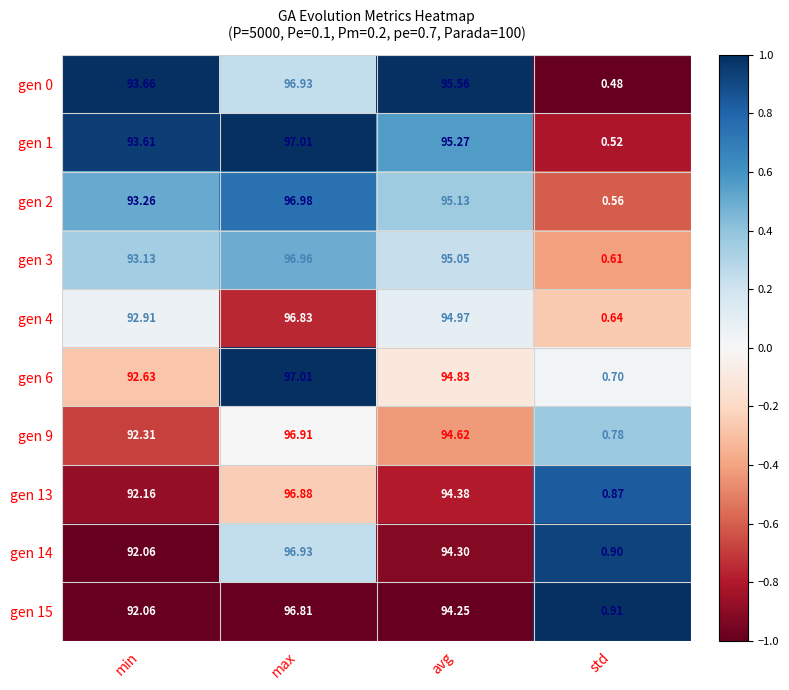

Where does the gen 15 series first go above 94?

max